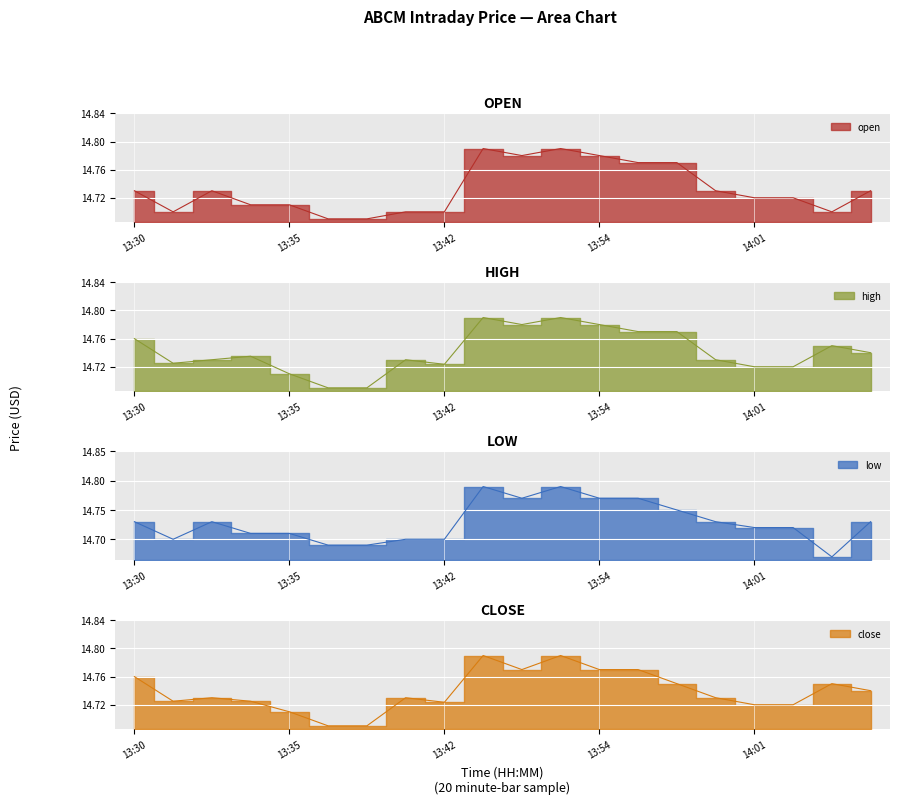

The value of close at 13:36 is 5.0. True or false?

False